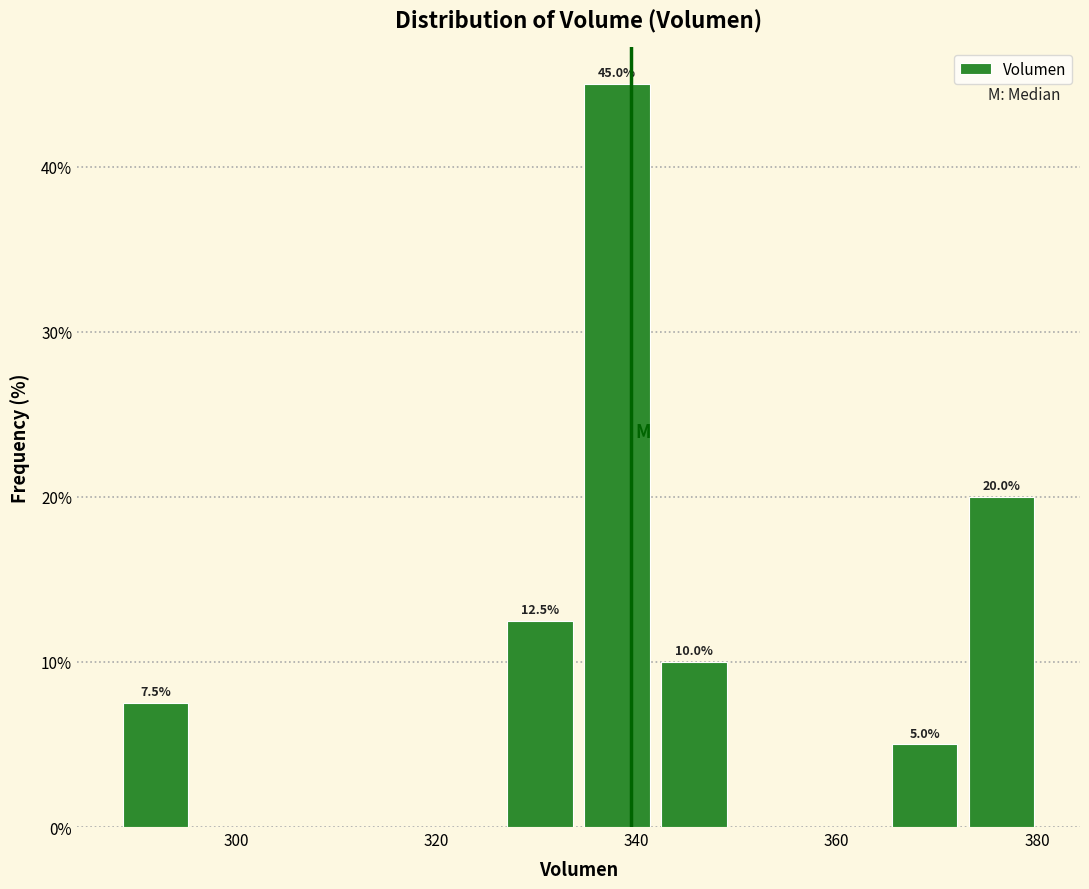

Around what value on the x-axis is the tallest bar? Give the approximate position of its centre, as read against the axis.

338